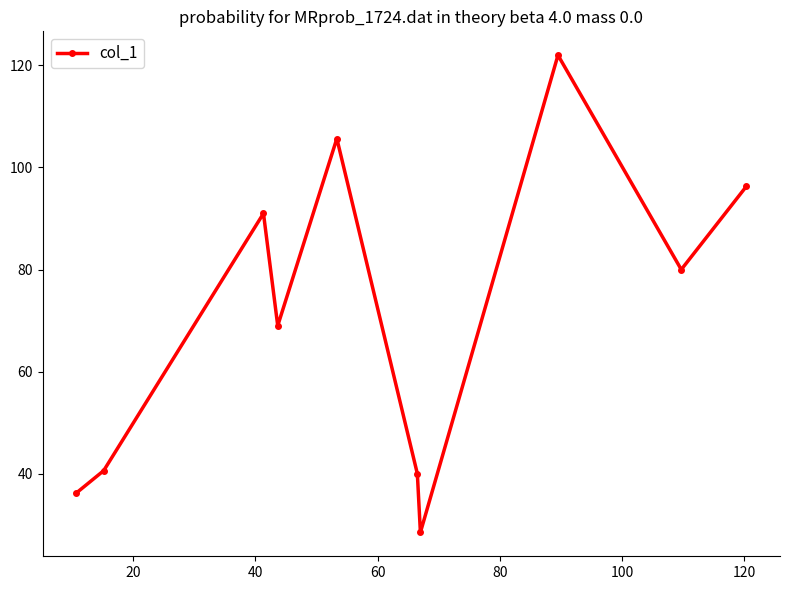

True or false: there are more than 2 points higher than both neighbors.

True